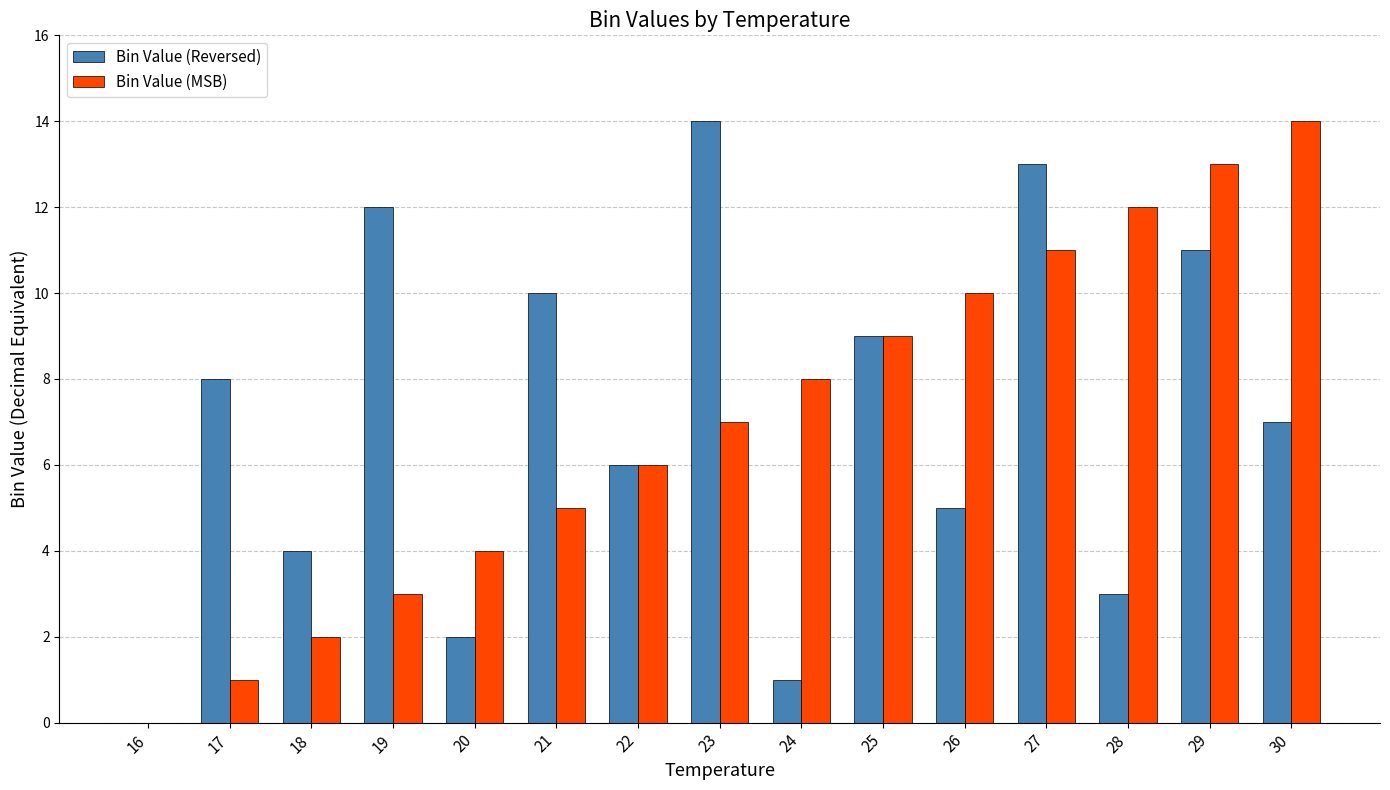

How many groups of bars are there?

15